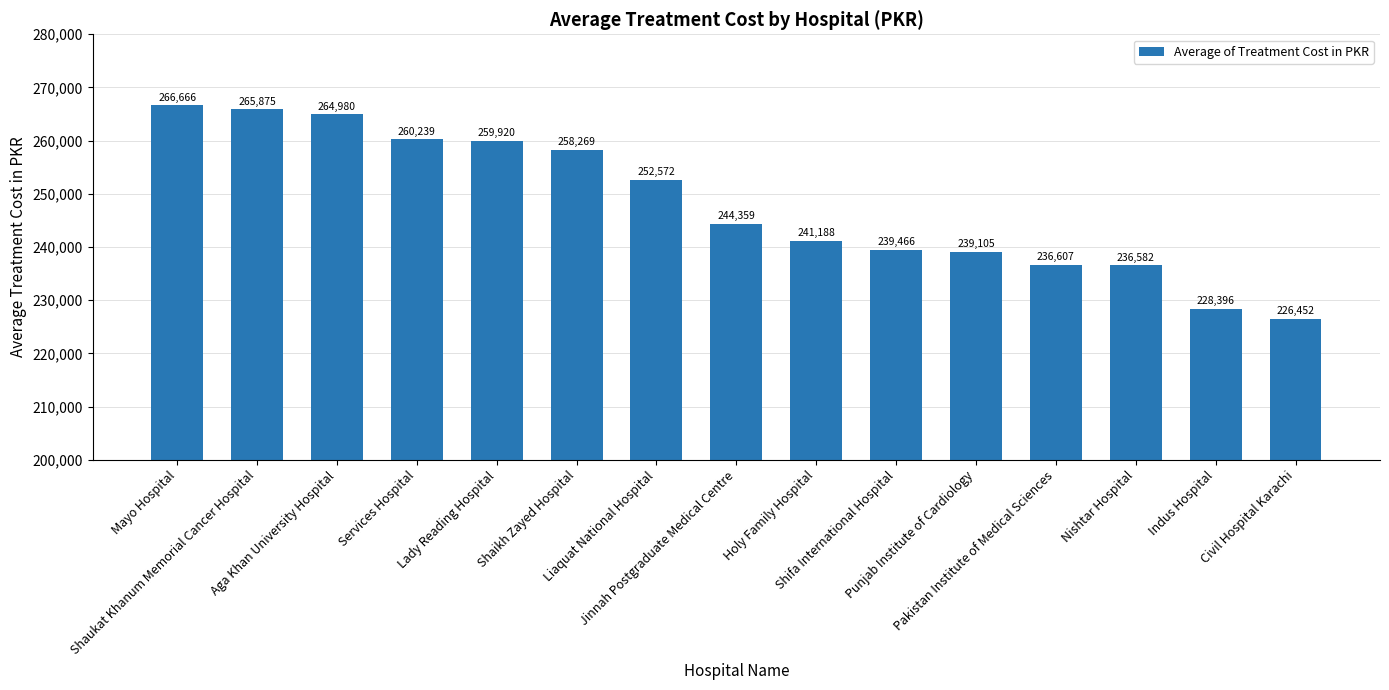

How many bars are there in total?

15